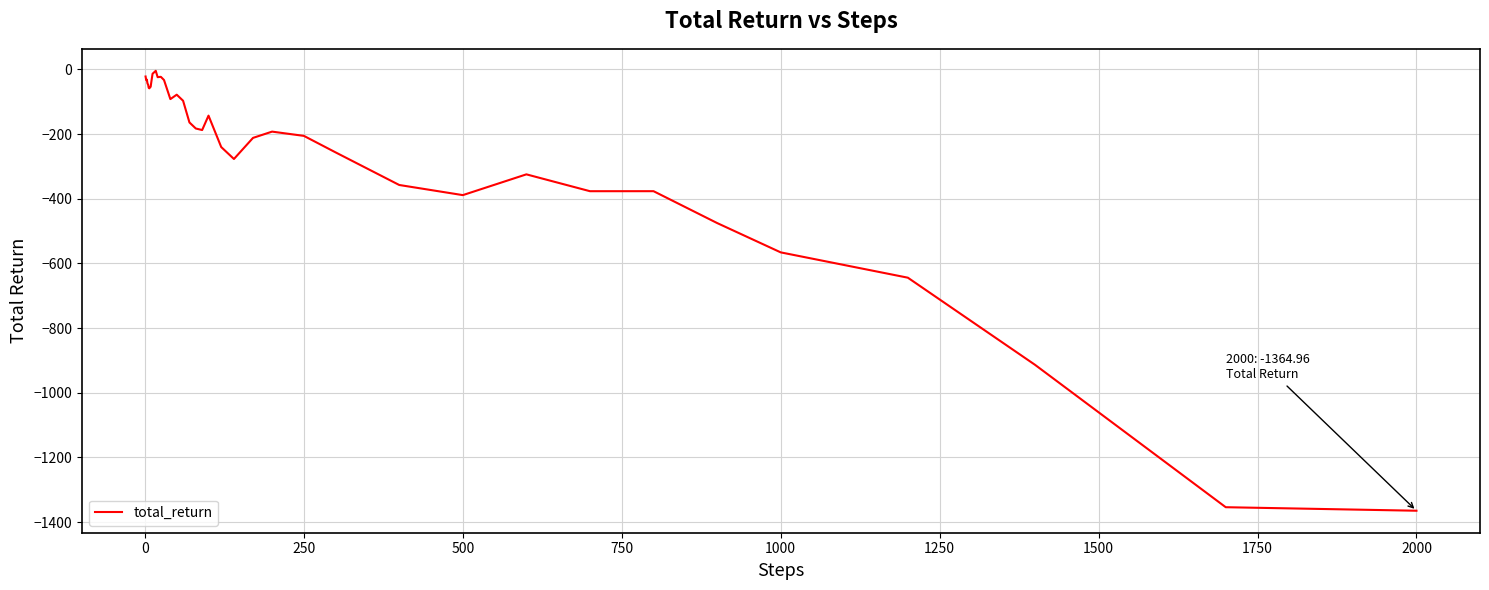

What is the difference between the maximum and minimum values?

1360.5